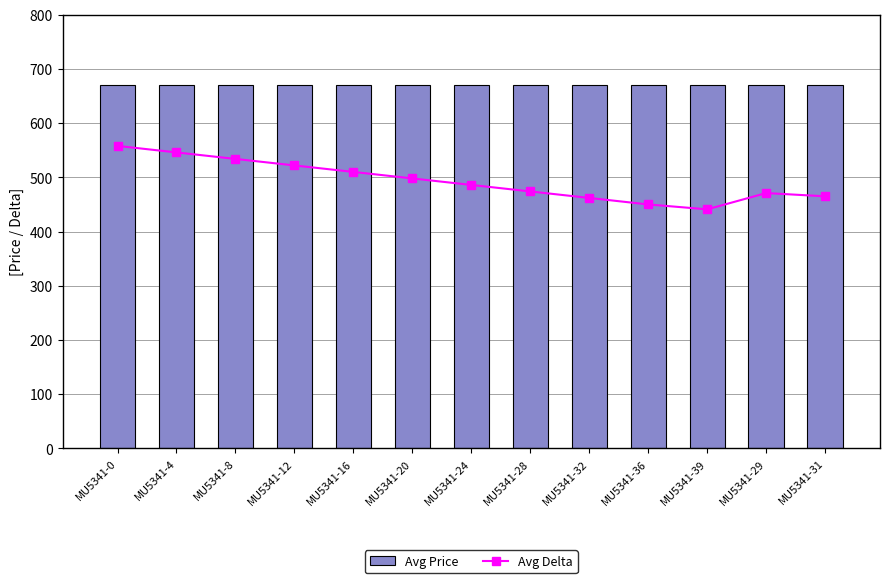

What is the value of the Avg Delta bar at the 10th from the left?

450